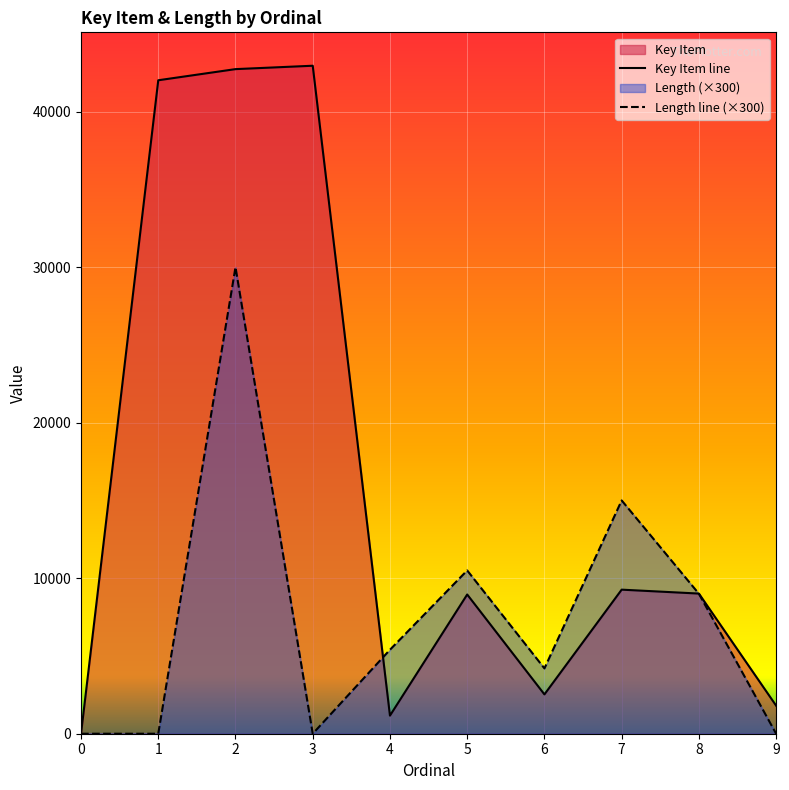

Which has a higher value, 6 or 7?

7